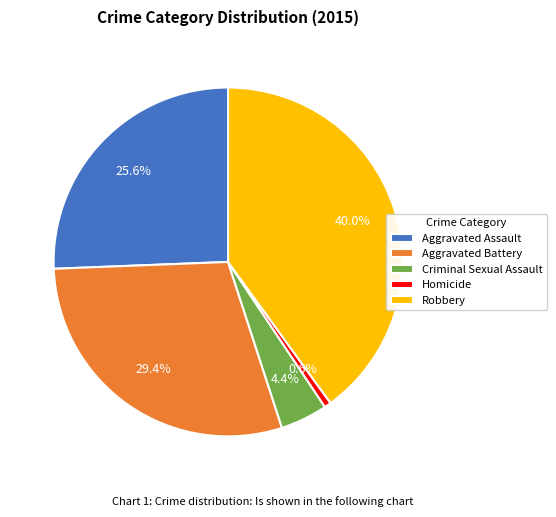

Do Criminal Sexual Assault and Aggravated Assault together represent more than half of the pie?

No